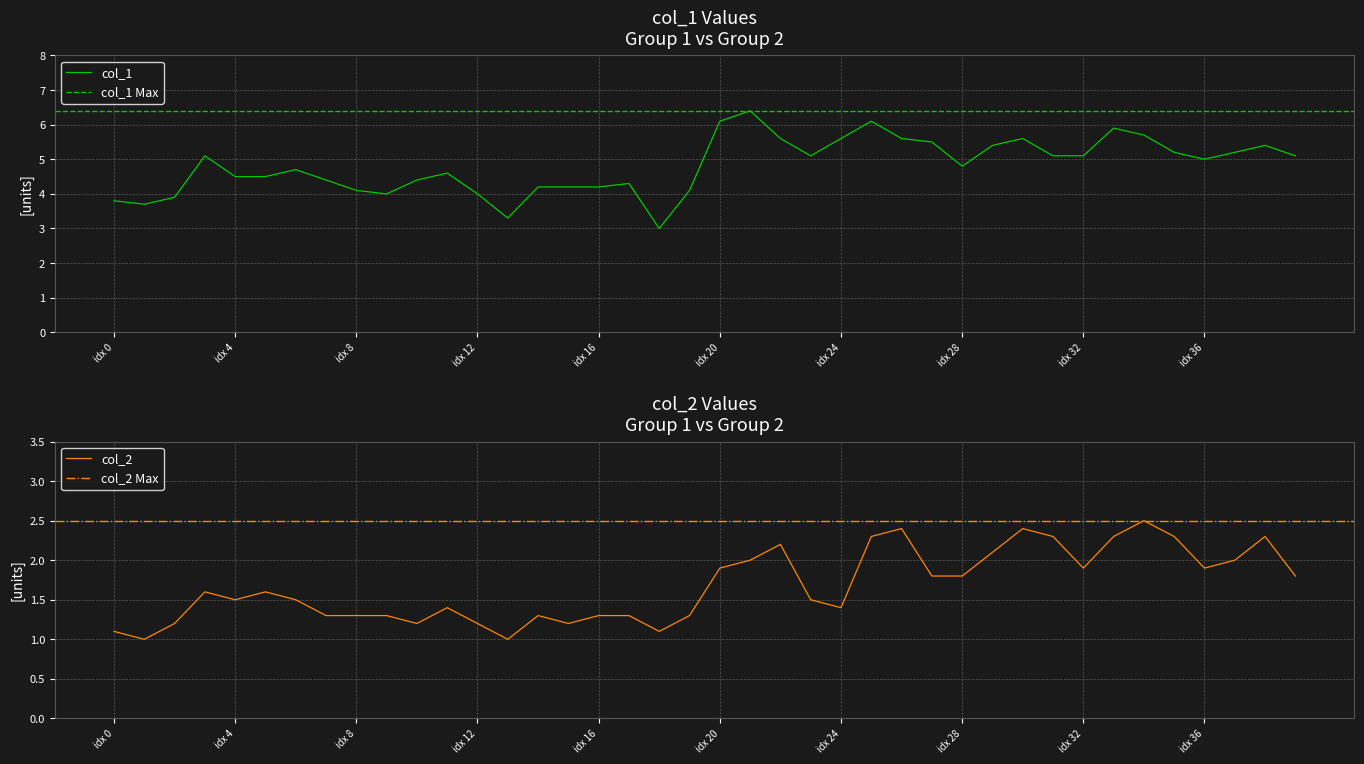

What is the highest value of the col_1 series?

6.4